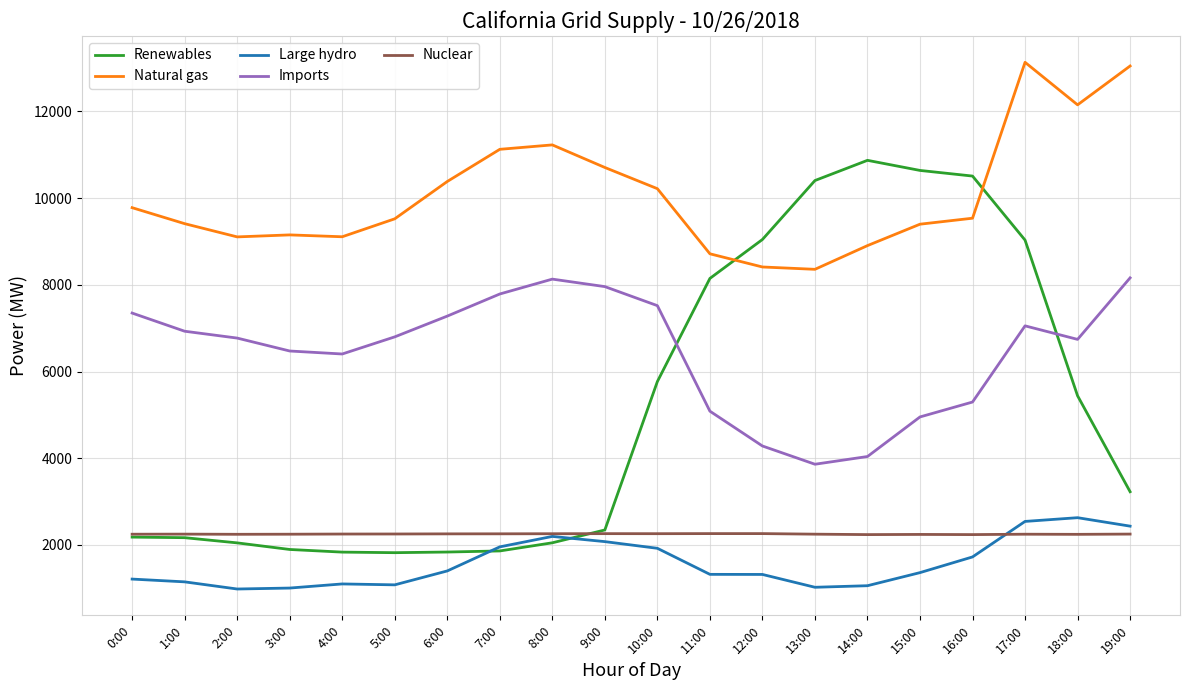

Which series has the largest total across all categories?

Natural gas